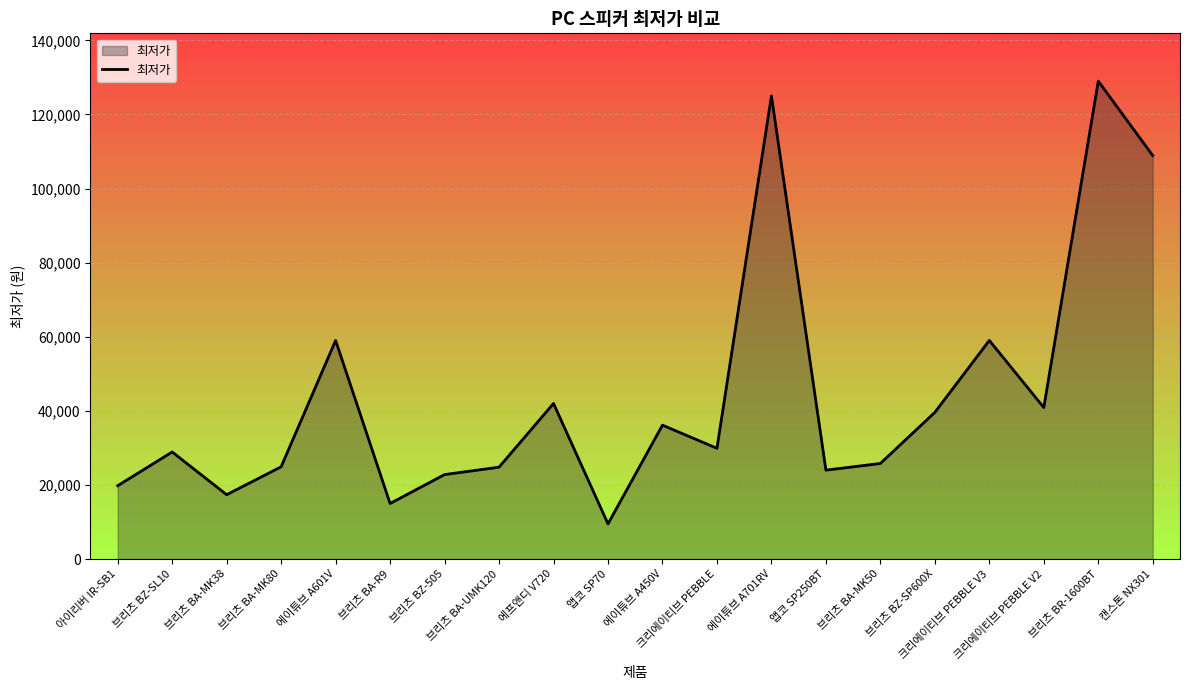

What is the change in value from 브리츠 BZ-505 to 크리에이티브 PEBBLE V3?

+36200